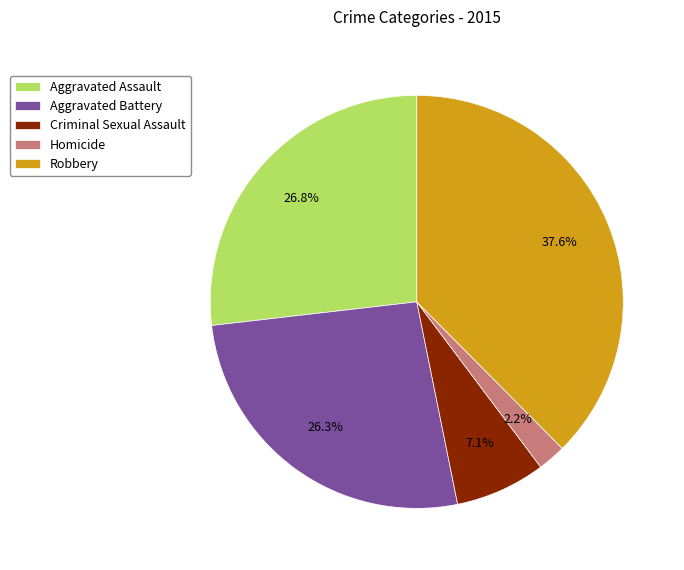

To the nearest percent, what is the difference between the Criminal Sexual Assault and Homicide slice percentages?

5%